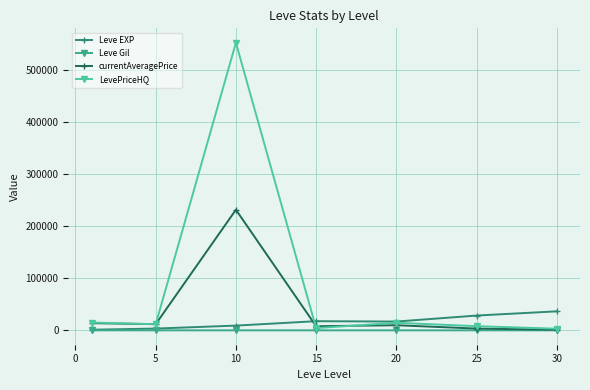

What is the sum of all Leve EXP values?

113039.2